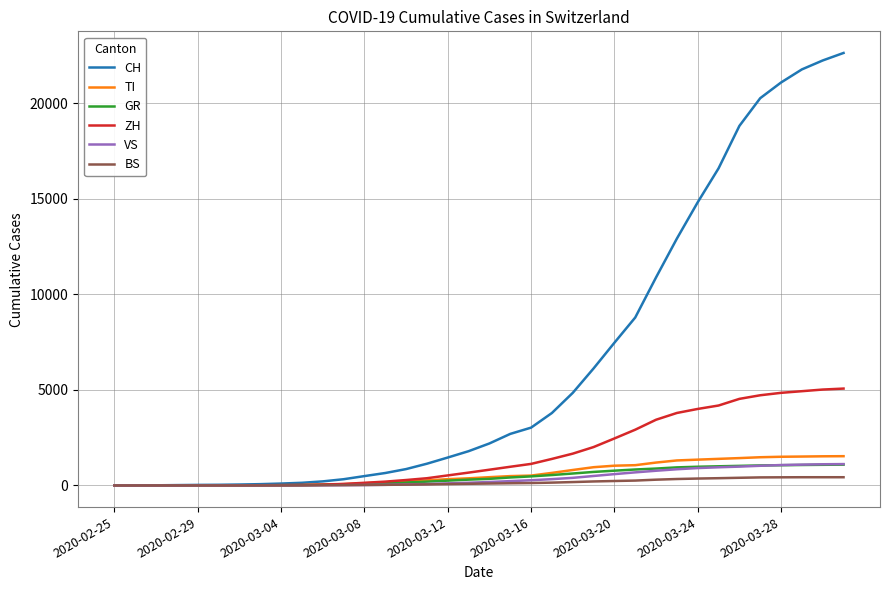

What is the difference between the second highest and minimum values in the TI series?

1527